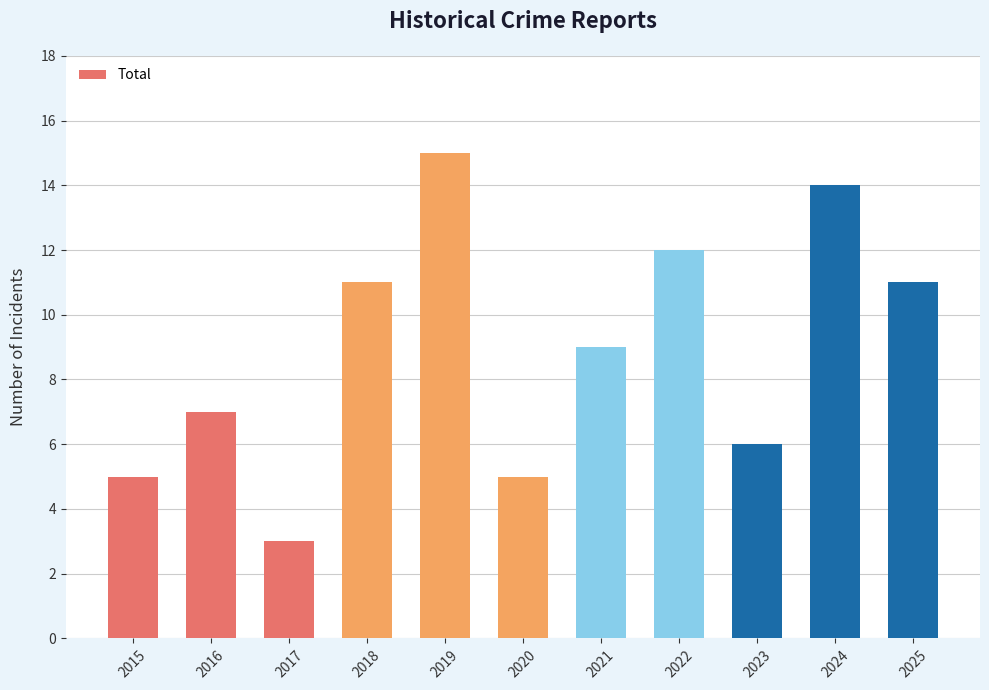

Reading left to right, transcribe all the data shown in this chart.

2015=5	2016=7	2017=3	2018=11	2019=15	2020=5	2021=9	2022=12	2023=6	2024=14	2025=11